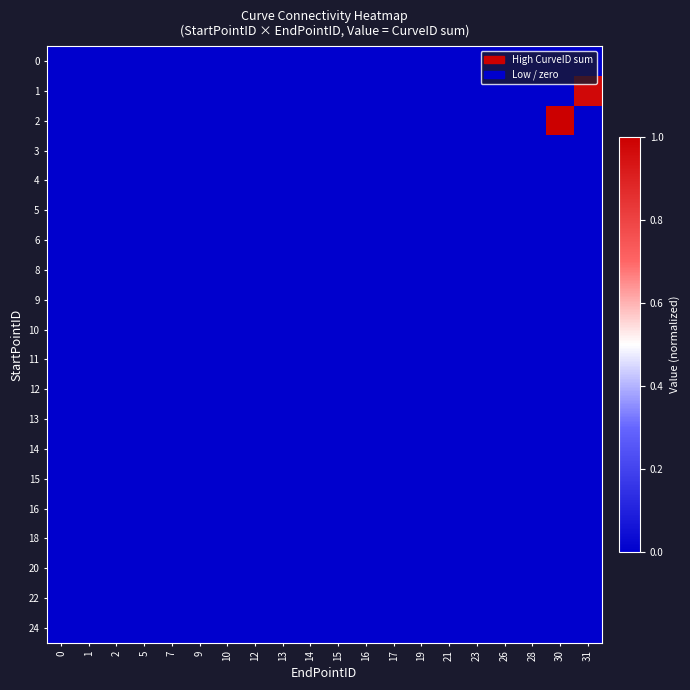

Reading left to right, extract all data points from this chart.

row_0: 0=0.0	1=0.0	2=0.0	5=0.0	7=0.0	9=0.0	10=0.0	12=0.0	13=0.0	14=0.0	15=0.0	16=0.0	17=0.0	19=0.0	21=0.0	23=0.0	26=0.0	28=0.0	30=0.0	31=0.0
row_1: 0=0.0	1=0.0	2=0.0	5=0.0	7=0.0	9=0.0	10=0.0	12=0.0	13=0.0	14=0.0	15=0.0	16=0.0	17=0.0	19=0.0	21=0.0	23=0.0	26=0.0	28=0.0	30=0.0	31=1.0
row_2: 0=0.0	1=0.0	2=0.0	5=0.0	7=0.0	9=0.0	10=0.0	12=0.0	13=0.0	14=0.0	15=0.0	16=0.0	17=0.0	19=0.0	21=0.0	23=0.0	26=0.0	28=0.0	30=1.0	31=0.0
row_3: 0=0.0	1=0.0	2=0.0	5=0.0	7=0.0	9=0.0	10=0.0	12=0.0	13=0.0	14=0.0	15=0.0	16=0.0	17=0.0	19=0.0	21=0.0	23=0.0	26=0.0	28=0.0	30=0.0	31=0.0
row_4: 0=0.0	1=0.0	2=0.0	5=0.0	7=0.0	9=0.0	10=0.0	12=0.0	13=0.0	14=0.0	15=0.0	16=0.0	17=0.0	19=0.0	21=0.0	23=0.0	26=0.0	28=0.0	30=0.0	31=0.0
row_5: 0=0.0	1=0.0	2=0.0	5=0.0	7=0.0	9=0.0	10=0.0	12=0.0	13=0.0	14=0.0	15=0.0	16=0.0	17=0.0	19=0.0	21=0.0	23=0.0	26=0.0	28=0.0	30=0.0	31=0.0
row_6: 0=0.0	1=0.0	2=0.0	5=0.0	7=0.0	9=0.0	10=0.0	12=0.0	13=0.0	14=0.0	15=0.0	16=0.0	17=0.0	19=0.0	21=0.0	23=0.0	26=0.0	28=0.0	30=0.0	31=0.0
row_7: 0=0.0	1=0.0	2=0.0	5=0.0	7=0.0	9=0.0	10=0.0	12=0.0	13=0.0	14=0.0	15=0.0	16=0.0	17=0.0	19=0.0	21=0.0	23=0.0	26=0.0	28=0.0	30=0.0	31=0.0
row_8: 0=0.0	1=0.0	2=0.0	5=0.0	7=0.0	9=0.0	10=0.0	12=0.0	13=0.0	14=0.0	15=0.0	16=0.0	17=0.0	19=0.0	21=0.0	23=0.0	26=0.0	28=0.0	30=0.0	31=0.0
row_9: 0=0.0	1=0.0	2=0.0	5=0.0	7=0.0	9=0.0	10=0.0	12=0.0	13=0.0	14=0.0	15=0.0	16=0.0	17=0.0	19=0.0	21=0.0	23=0.0	26=0.0	28=0.0	30=0.0	31=0.0
row_10: 0=0.0	1=0.0	2=0.0	5=0.0	7=0.0	9=0.0	10=0.0	12=0.0	13=0.0	14=0.0	15=0.0	16=0.0	17=0.0	19=0.0	21=0.0	23=0.0	26=0.0	28=0.0	30=0.0	31=0.0
row_11: 0=0.0	1=0.0	2=0.0	5=0.0	7=0.0	9=0.0	10=0.0	12=0.0	13=0.0	14=0.0	15=0.0	16=0.0	17=0.0	19=0.0	21=0.0	23=0.0	26=0.0	28=0.0	30=0.0	31=0.0
row_12: 0=0.0	1=0.0	2=0.0	5=0.0	7=0.0	9=0.0	10=0.0	12=0.0	13=0.0	14=0.0	15=0.0	16=0.0	17=0.0	19=0.0	21=0.0	23=0.0	26=0.0	28=0.0	30=0.0	31=0.0
row_13: 0=0.0	1=0.0	2=0.0	5=0.0	7=0.0	9=0.0	10=0.0	12=0.0	13=0.0	14=0.0	15=0.0	16=0.0	17=0.0	19=0.0	21=0.0	23=0.0	26=0.0	28=0.0	30=0.0	31=0.0
row_14: 0=0.0	1=0.0	2=0.0	5=0.0	7=0.0	9=0.0	10=0.0	12=0.0	13=0.0	14=0.0	15=0.0	16=0.0	17=0.0	19=0.0	21=0.0	23=0.0	26=0.0	28=0.0	30=0.0	31=0.0
row_15: 0=0.0	1=0.0	2=0.0	5=0.0	7=0.0	9=0.0	10=0.0	12=0.0	13=0.0	14=0.0	15=0.0	16=0.0	17=0.0	19=0.0	21=0.0	23=0.0	26=0.0	28=0.0	30=0.0	31=0.0
row_16: 0=0.0	1=0.0	2=0.0	5=0.0	7=0.0	9=0.0	10=0.0	12=0.0	13=0.0	14=0.0	15=0.0	16=0.0	17=0.0	19=0.0	21=0.0	23=0.0	26=0.0	28=0.0	30=0.0	31=0.0
row_17: 0=0.0	1=0.0	2=0.0	5=0.0	7=0.0	9=0.0	10=0.0	12=0.0	13=0.0	14=0.0	15=0.0	16=0.0	17=0.0	19=0.0	21=0.0	23=0.0	26=0.0	28=0.0	30=0.0	31=0.0
row_18: 0=0.0	1=0.0	2=0.0	5=0.0	7=0.0	9=0.0	10=0.0	12=0.0	13=0.0	14=0.0	15=0.0	16=0.0	17=0.0	19=0.0	21=0.0	23=0.0	26=0.0	28=0.0	30=0.0	31=0.0
row_19: 0=0.0	1=0.0	2=0.0	5=0.0	7=0.0	9=0.0	10=0.0	12=0.0	13=0.0	14=0.0	15=0.0	16=0.0	17=0.0	19=0.0	21=0.0	23=0.0	26=0.0	28=0.0	30=0.0	31=0.0